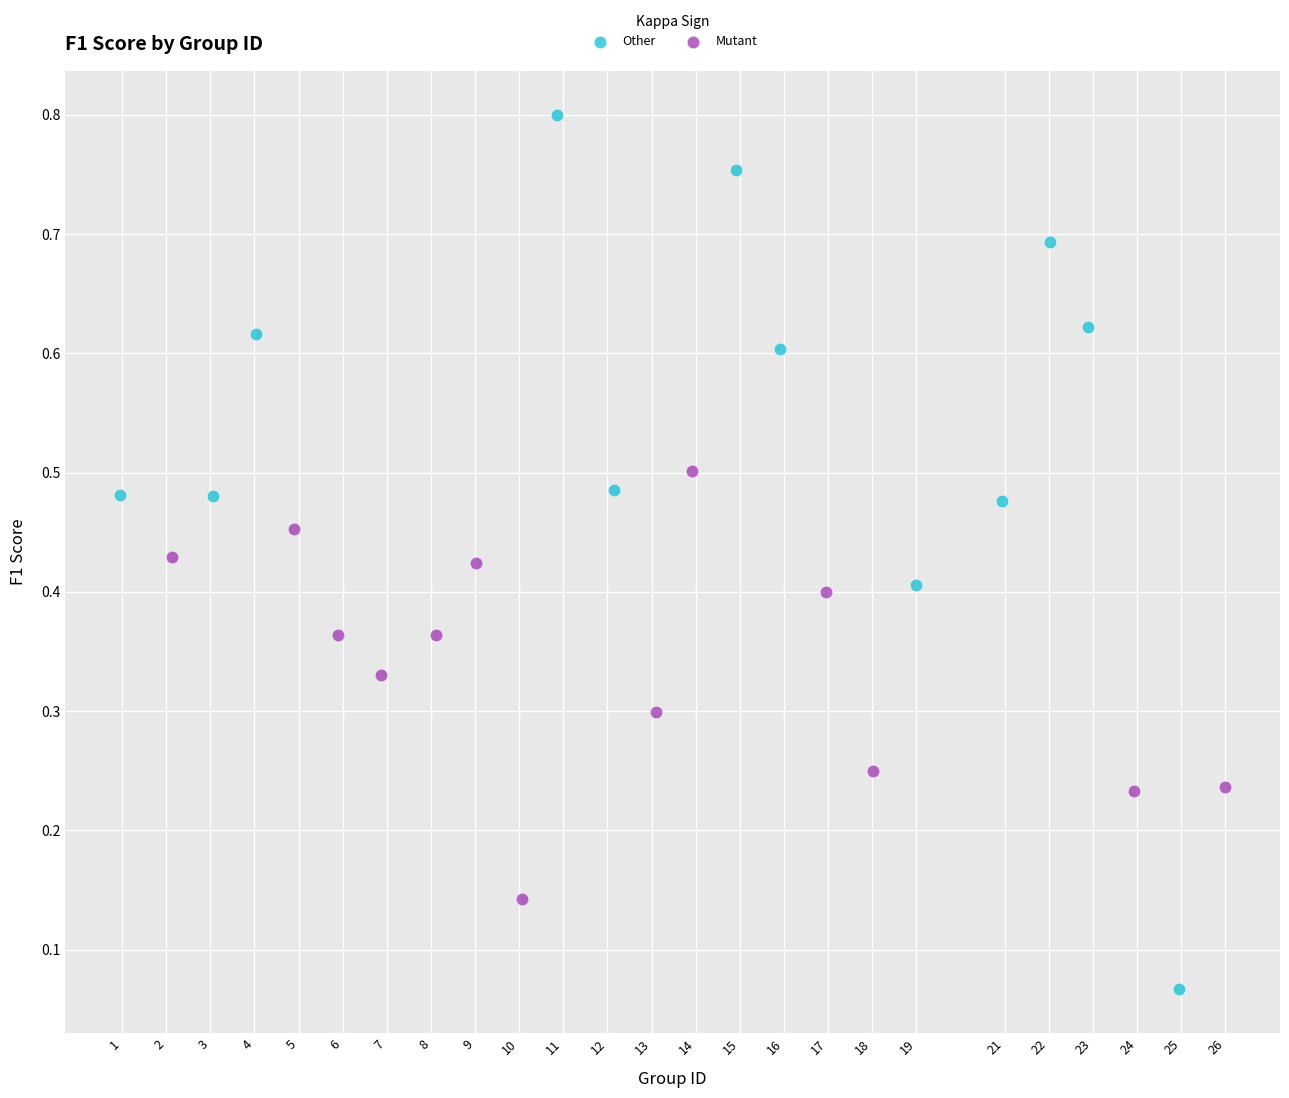

Which series reaches the minimum Y coordinate?

Other